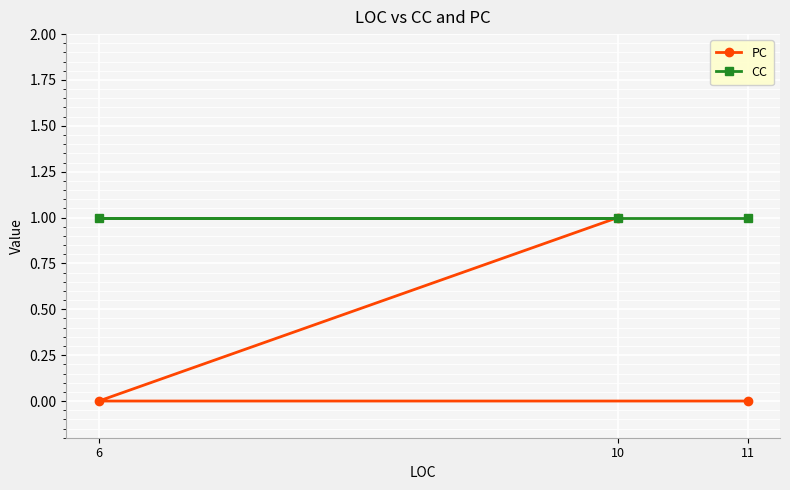

Does the chart display data point markers on the line(s)?

Yes